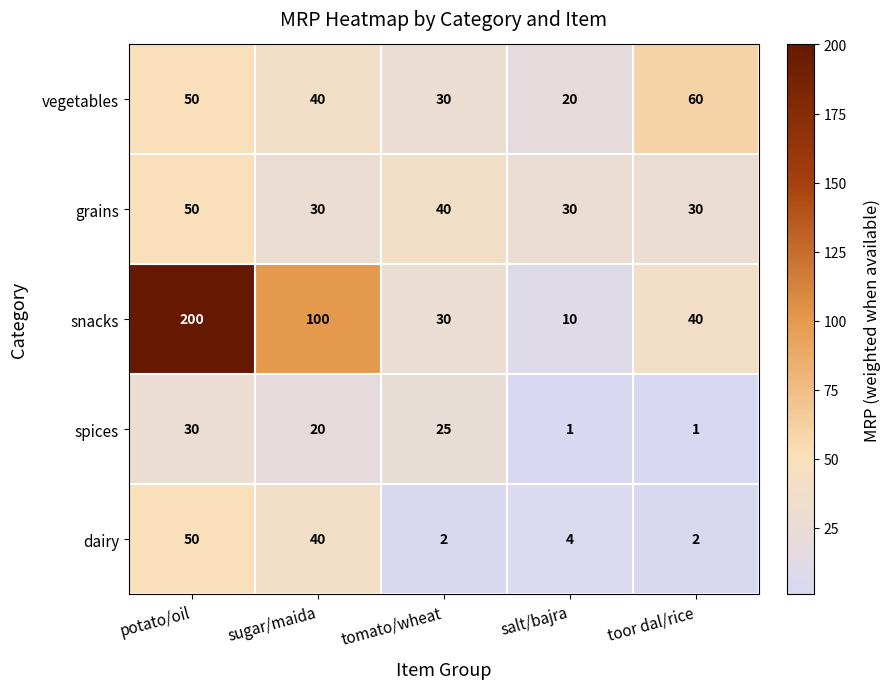

What is the sum of the spices values at potato/oil and sugar/maida?

50